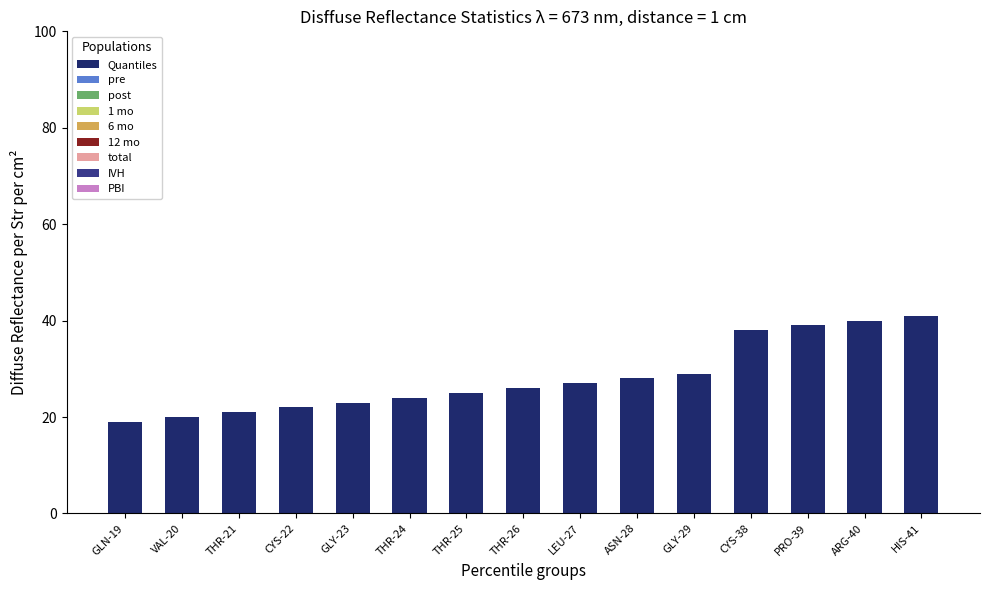

Which has a higher value, GLY-23 or CYS-38?

CYS-38